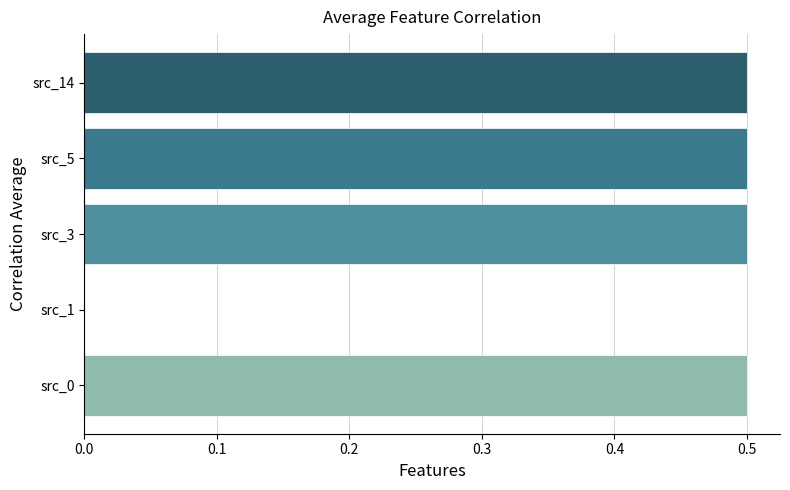

What is the sum of all values?

2.0